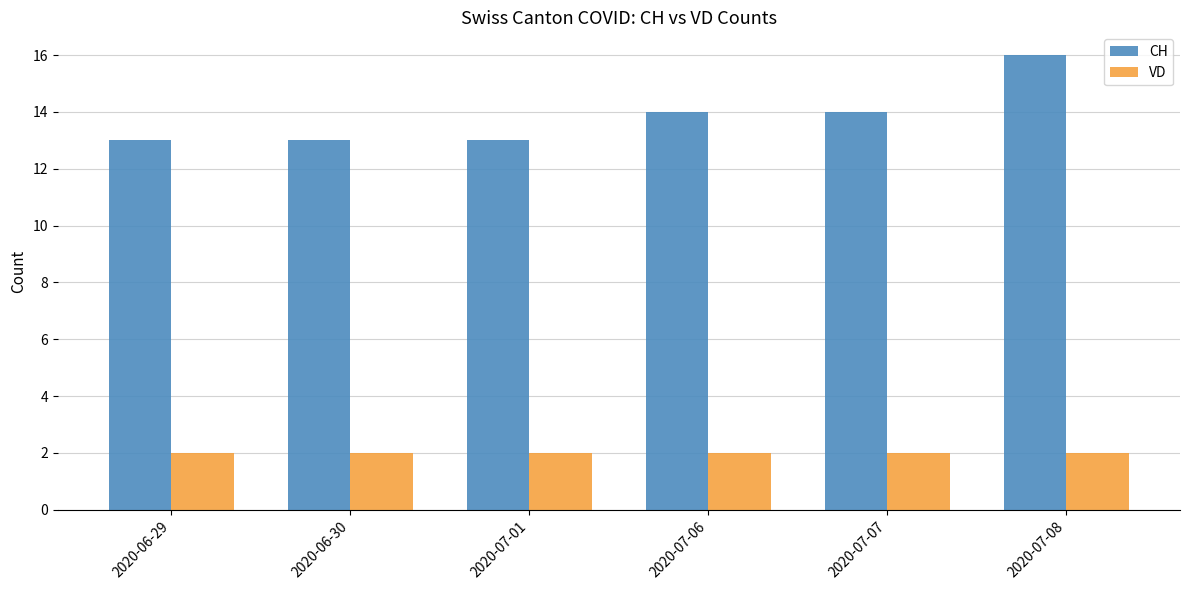

How many categories are shown in the chart?

6